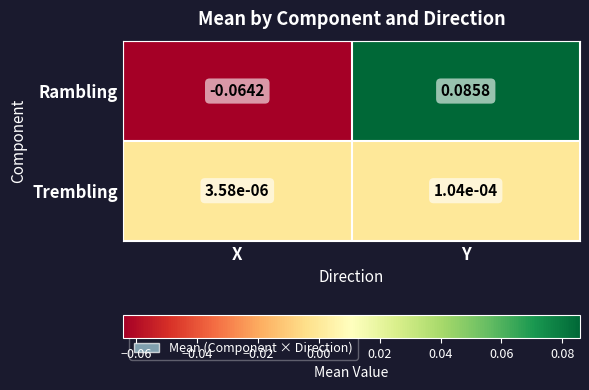

Where is Trembling nearest to the value 0?

X